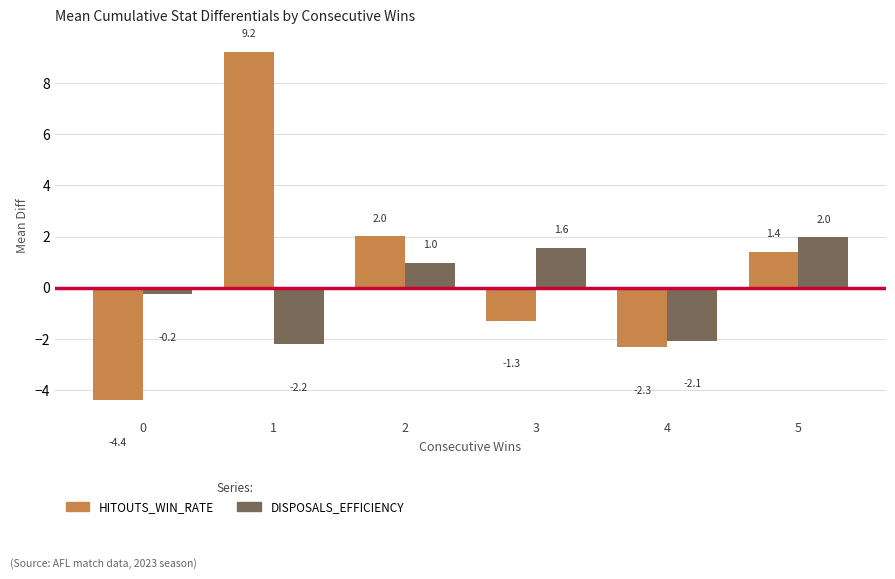

What is the minimum value shown in the chart?

-4.4